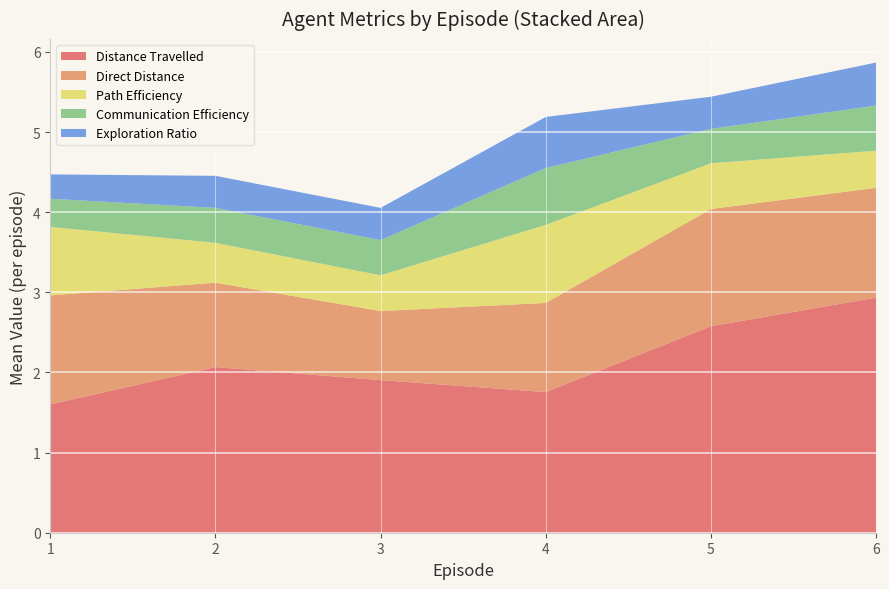

What is the approximate value of Distance Travelled at 5?

2.6